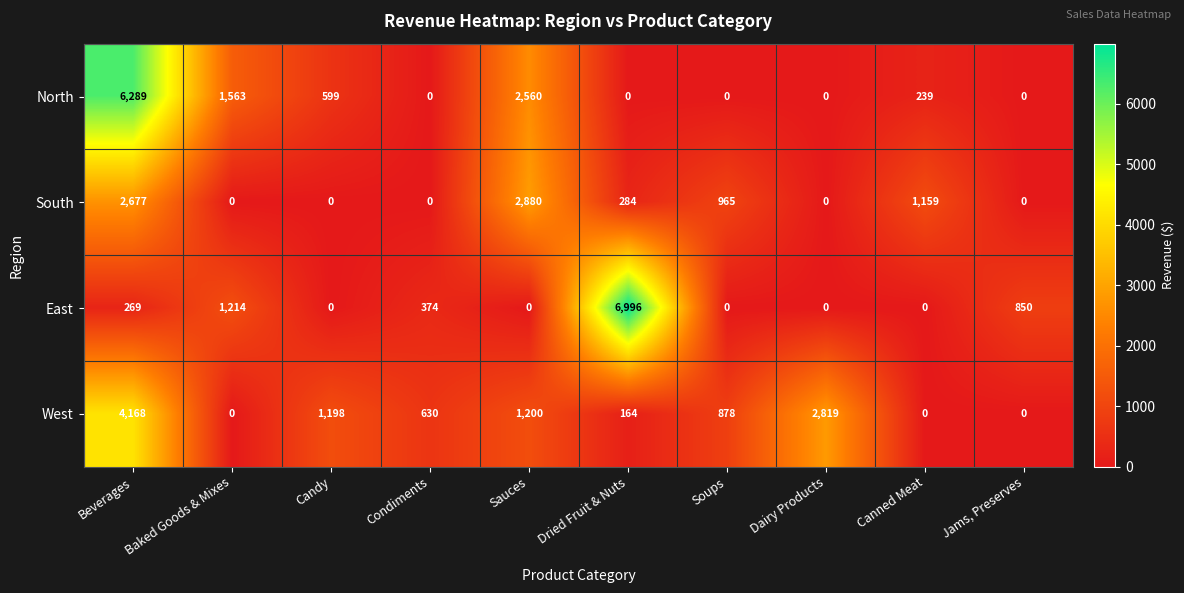

Which series has the largest range (max minus min)?

East